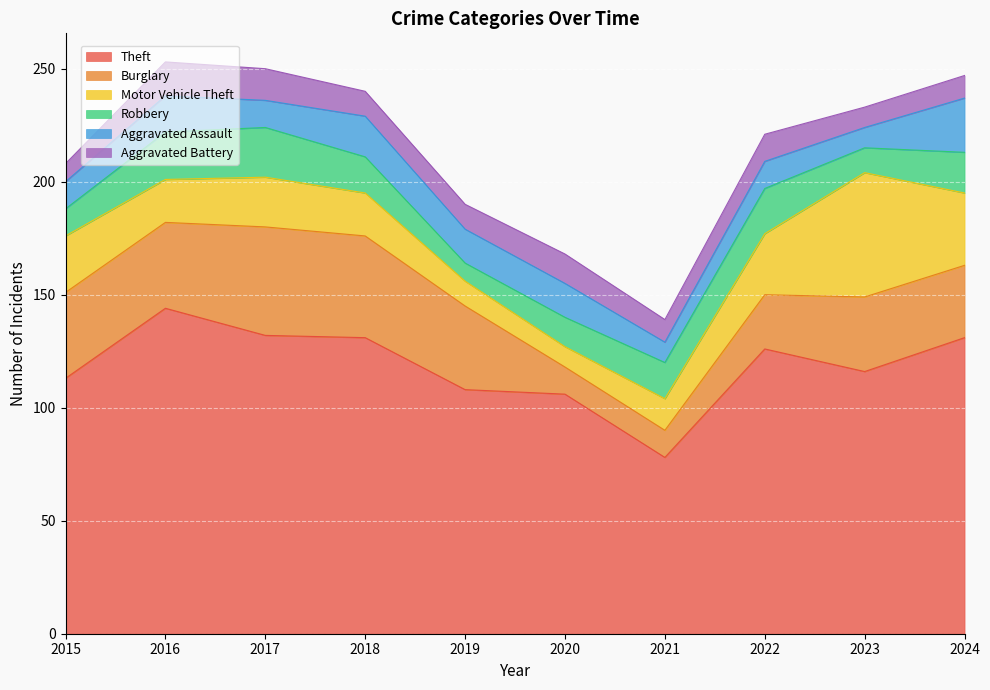

At which label does Theft first exceed 126?

2016